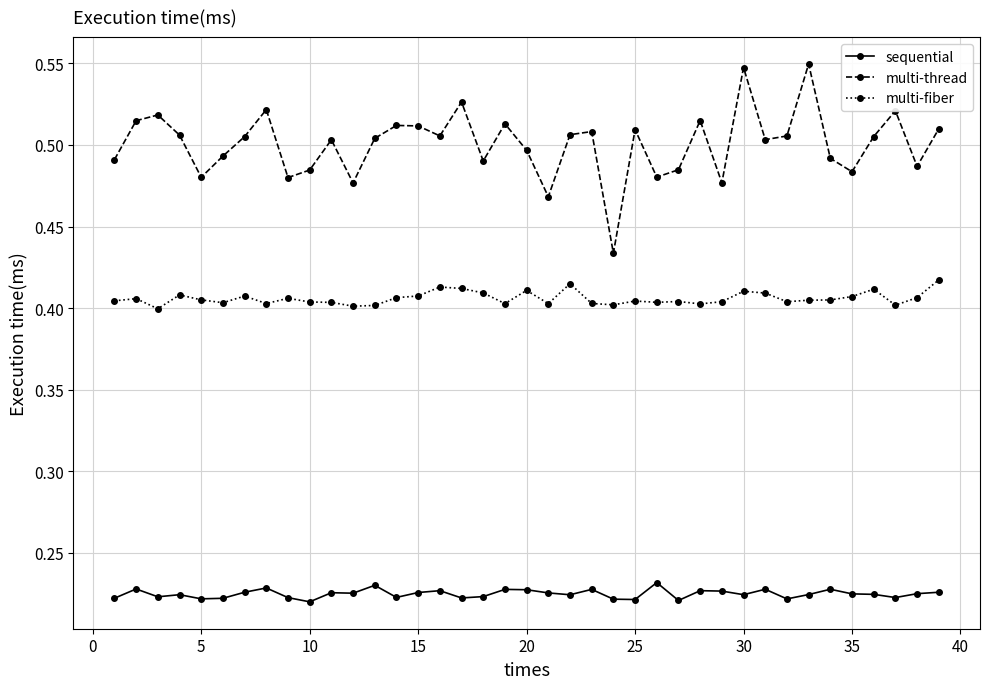

Rank the series by their maximum value, from highest to lowest.

multi-thread, multi-fiber, sequential